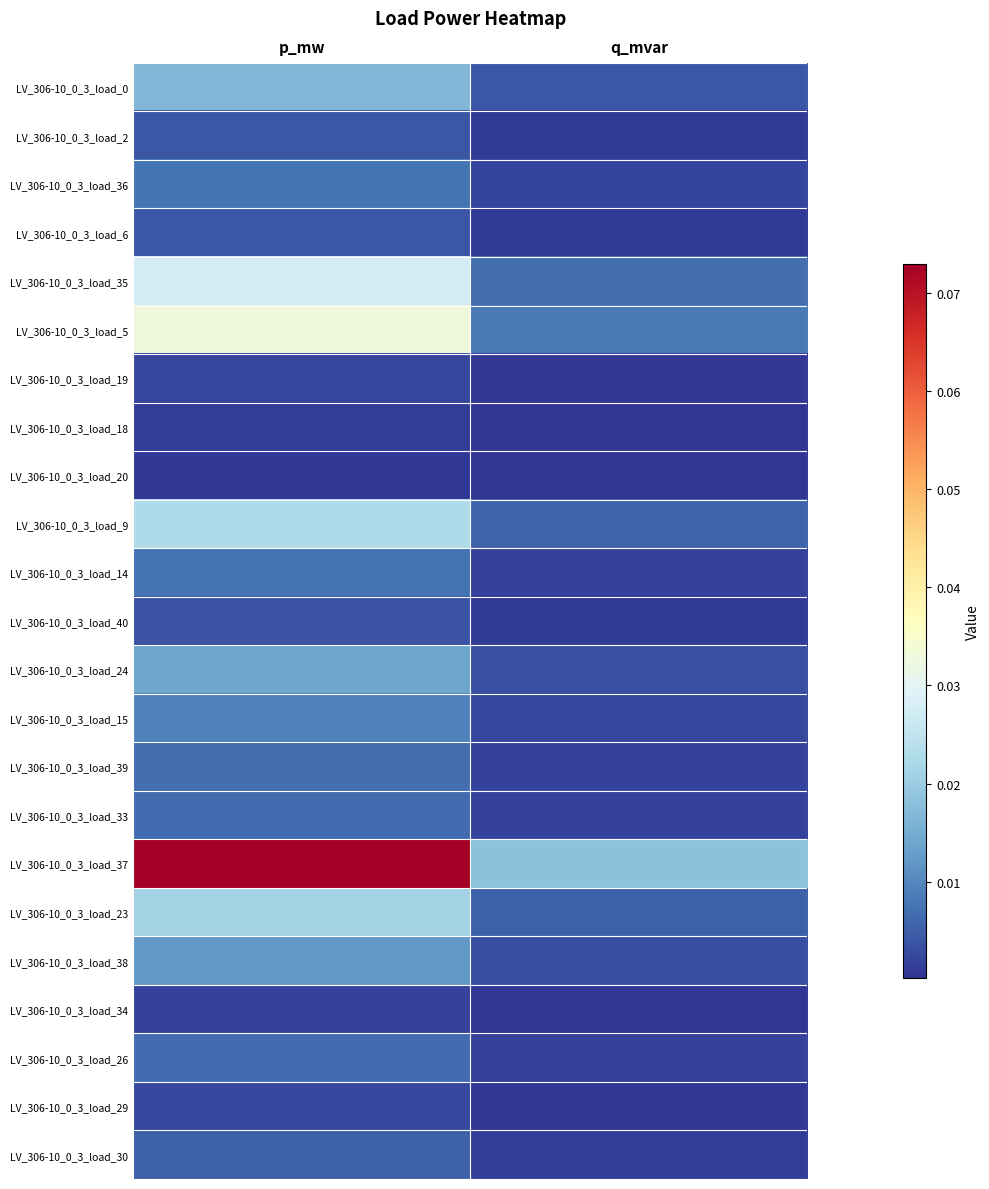

Reading left to right, transcribe all the data shown in this chart.

LV_306-10_0_3_load_0: p_mw=0.0	q_mvar=0.0
LV_306-10_0_3_load_2: p_mw=0.0	q_mvar=0.0
LV_306-10_0_3_load_36: p_mw=0.0	q_mvar=0.0
LV_306-10_0_3_load_6: p_mw=0.0	q_mvar=0.0
LV_306-10_0_3_load_35: p_mw=0.0	q_mvar=0.0
LV_306-10_0_3_load_5: p_mw=0.0	q_mvar=0.0
LV_306-10_0_3_load_19: p_mw=0.0	q_mvar=0.0
LV_306-10_0_3_load_18: p_mw=0.0	q_mvar=0.0
LV_306-10_0_3_load_20: p_mw=0.0	q_mvar=0.0
LV_306-10_0_3_load_9: p_mw=0.0	q_mvar=0.0
LV_306-10_0_3_load_14: p_mw=0.0	q_mvar=0.0
LV_306-10_0_3_load_40: p_mw=0.0	q_mvar=0.0
LV_306-10_0_3_load_24: p_mw=0.0	q_mvar=0.0
LV_306-10_0_3_load_15: p_mw=0.0	q_mvar=0.0
LV_306-10_0_3_load_39: p_mw=0.0	q_mvar=0.0
LV_306-10_0_3_load_33: p_mw=0.0	q_mvar=0.0
LV_306-10_0_3_load_37: p_mw=0.1	q_mvar=0.0
LV_306-10_0_3_load_23: p_mw=0.0	q_mvar=0.0
LV_306-10_0_3_load_38: p_mw=0.0	q_mvar=0.0
LV_306-10_0_3_load_34: p_mw=0.0	q_mvar=0.0
LV_306-10_0_3_load_26: p_mw=0.0	q_mvar=0.0
LV_306-10_0_3_load_29: p_mw=0.0	q_mvar=0.0
LV_306-10_0_3_load_30: p_mw=0.0	q_mvar=0.0